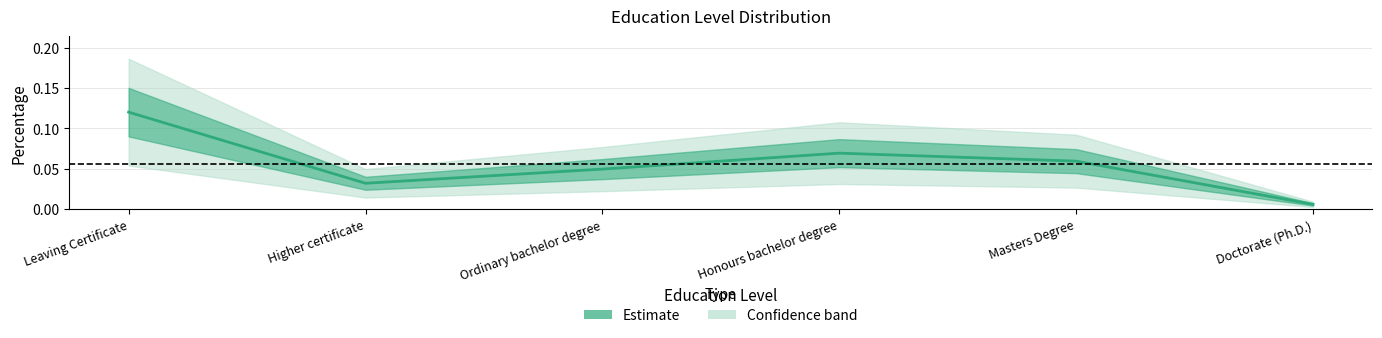

How many lines are shown in the chart?

1